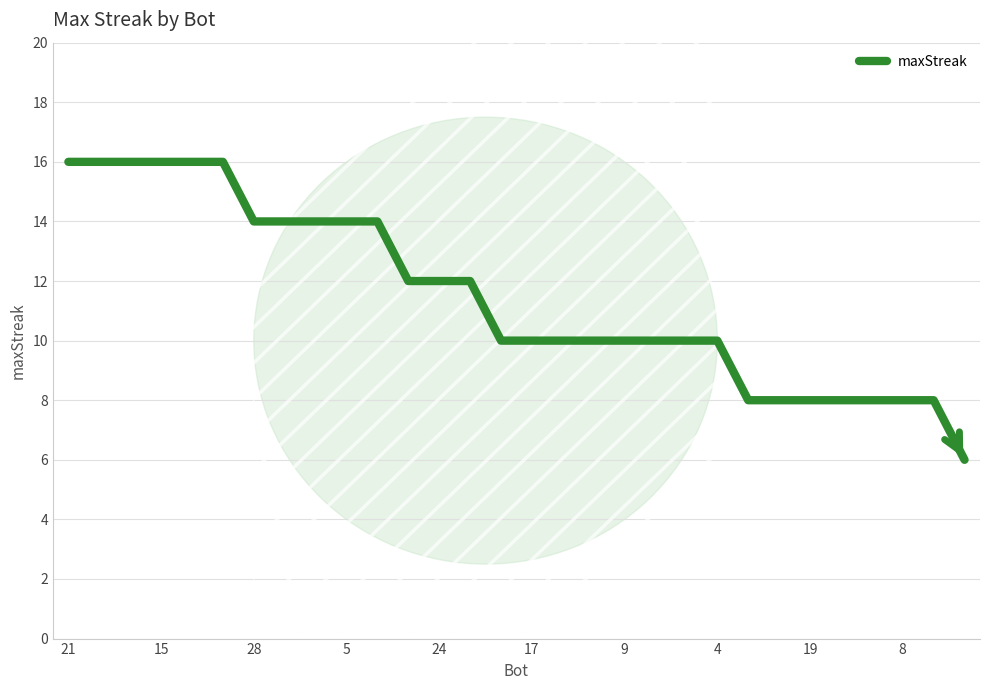

What is the difference between the maximum and minimum values?

10